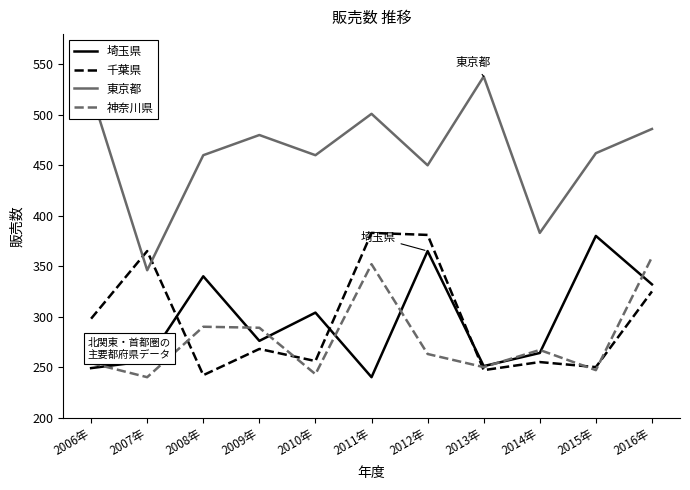

True or false: 千葉県 and 埼玉県 cross at least once.

True